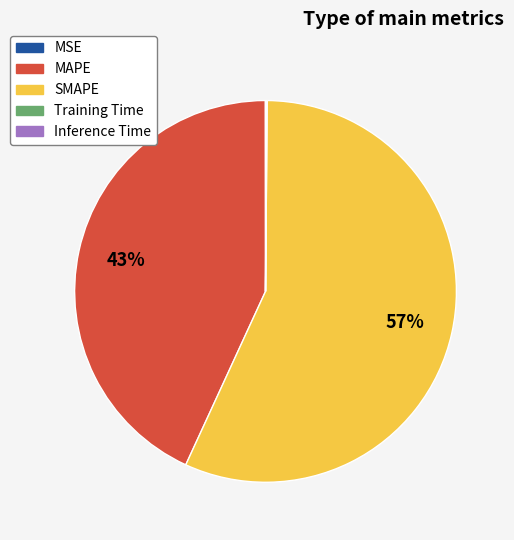

Is MAPE the majority of the pie?

No